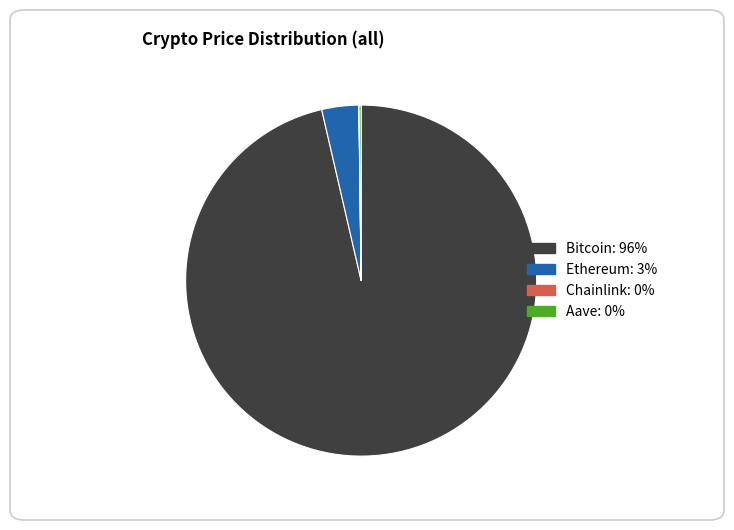

What is the largest slice in the pie chart?

Bitcoin